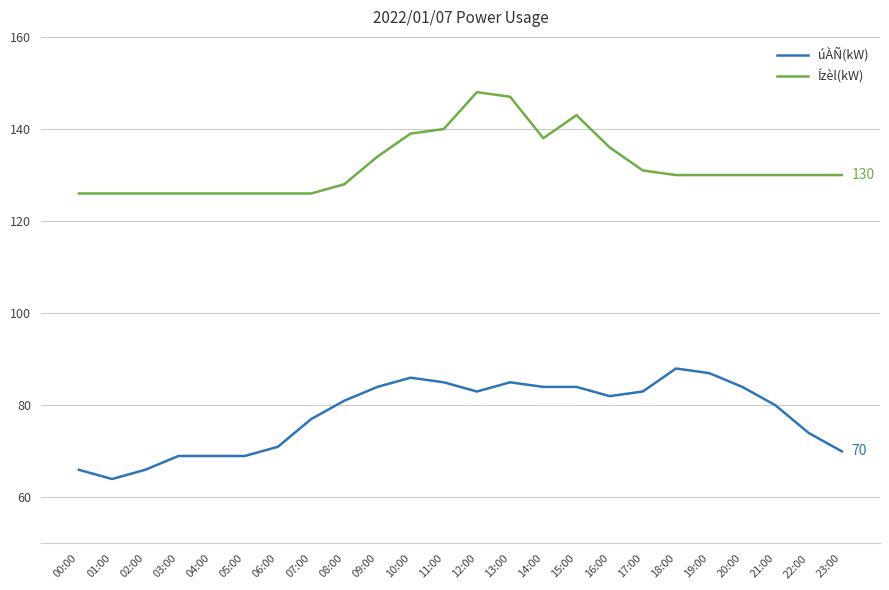

What position from the right is 12:00?

12